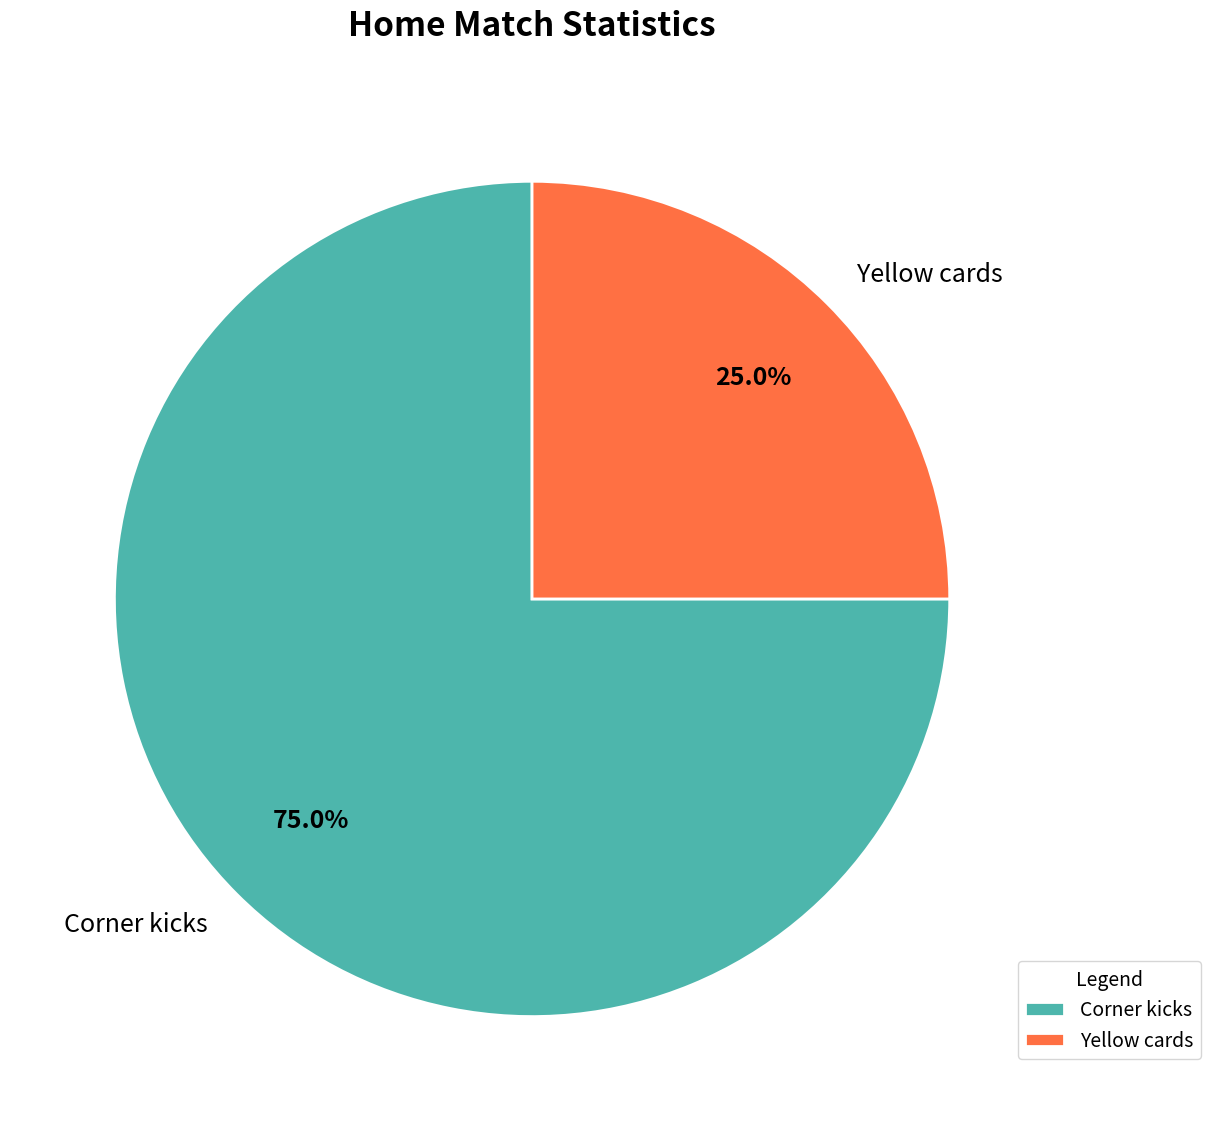

Which category has the smallest portion of the pie?

Yellow cards